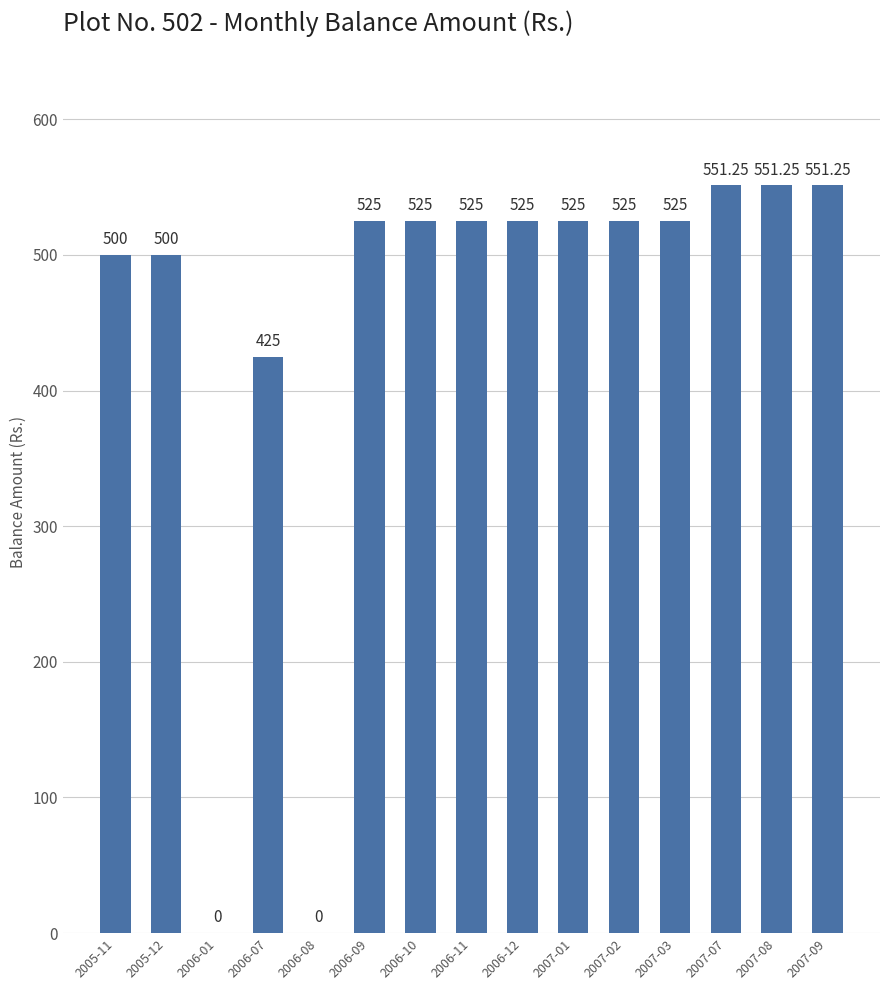

What is the change in value from 2006-01 to 2006-11?

+525.0